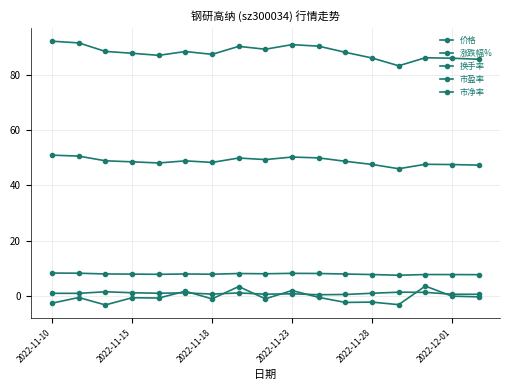

Where is the first local maximum for 市盈率?

2022-12-01